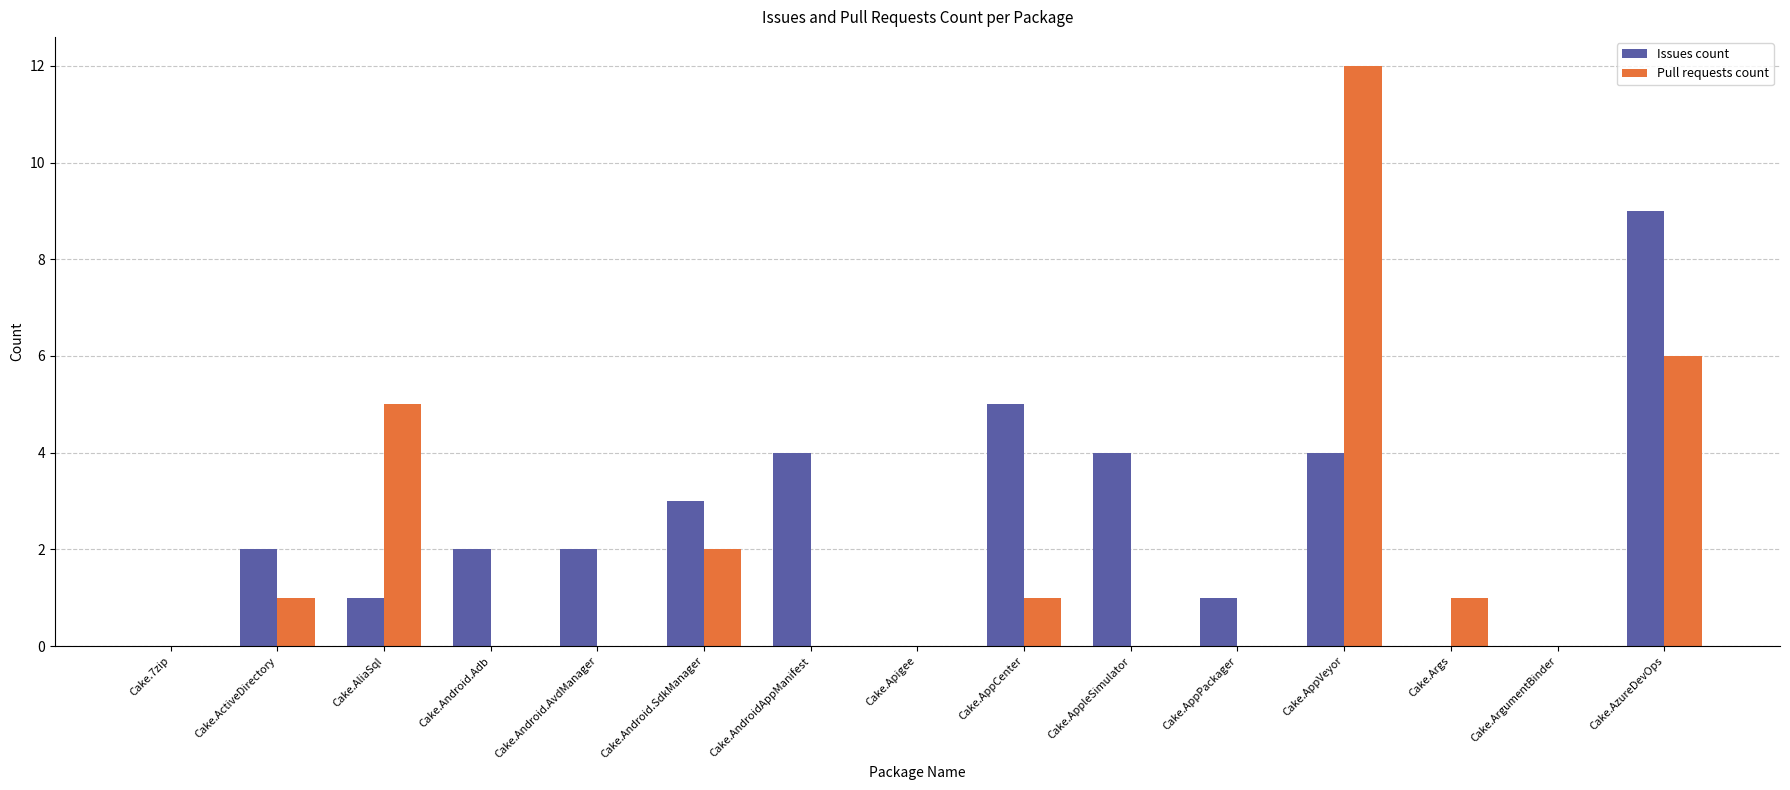

Which series has the largest total across all categories?

Issues count